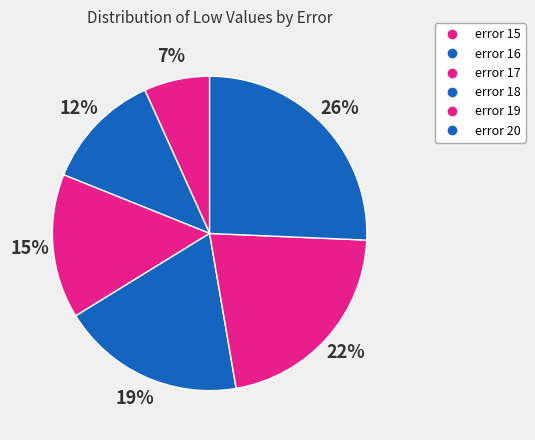

How many slices are in this pie chart?

6